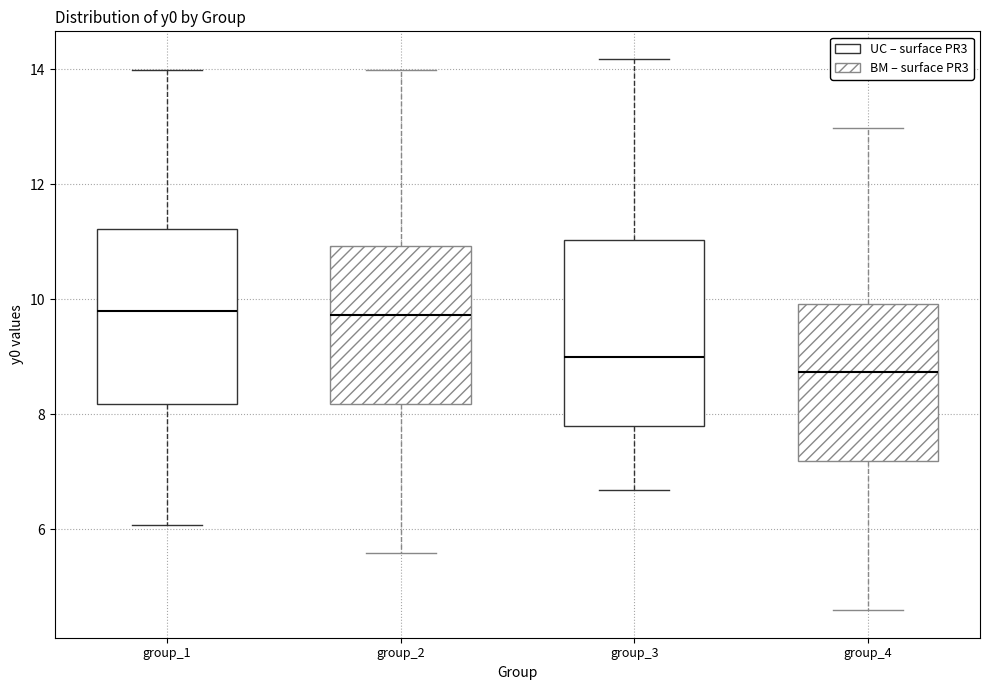

Reading left to right, transcribe this box plot: for each box, give where its median line is, the range the box spans, and where its two whiskers end, as read against the y-axis. The values are not printed on the chart, so give them approximately, as read against the axis.

group_1: median 9.8, box 8.2 to 11.2, whiskers 6.0 to 14.0
group_2: median 9.8, box 8.2 to 11.0, whiskers 5.6 to 14.0
group_3: median 9.0, box 7.8 to 11.0, whiskers 6.6 to 14.2
group_4: median 8.8, box 7.2 to 10.0, whiskers 4.6 to 13.0